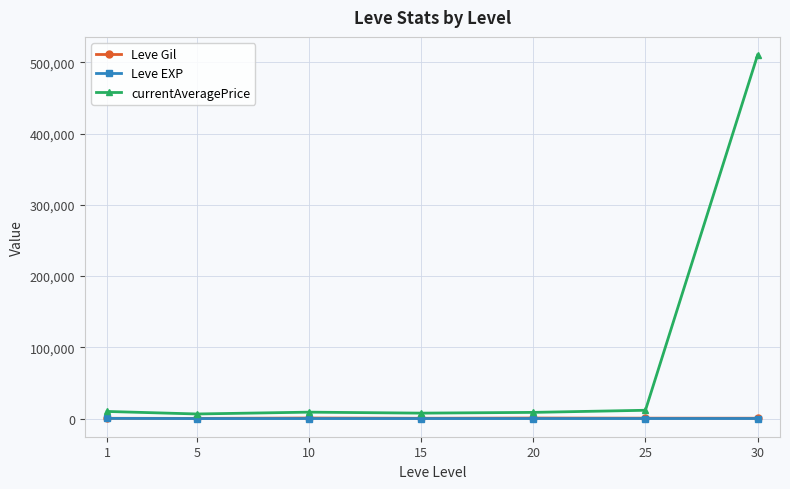

What is the difference between the highest and lowest values at 1?

9755.2